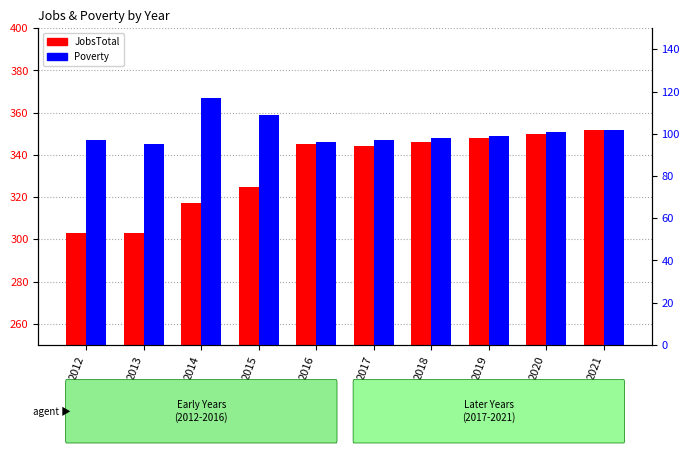

Reading right to left, what are all the values shown in this chart?

JobsTotal: 352	350	348	346	344	345	325	317	303	303
Poverty: 102	101	99	98	97	96	109	117	95	97